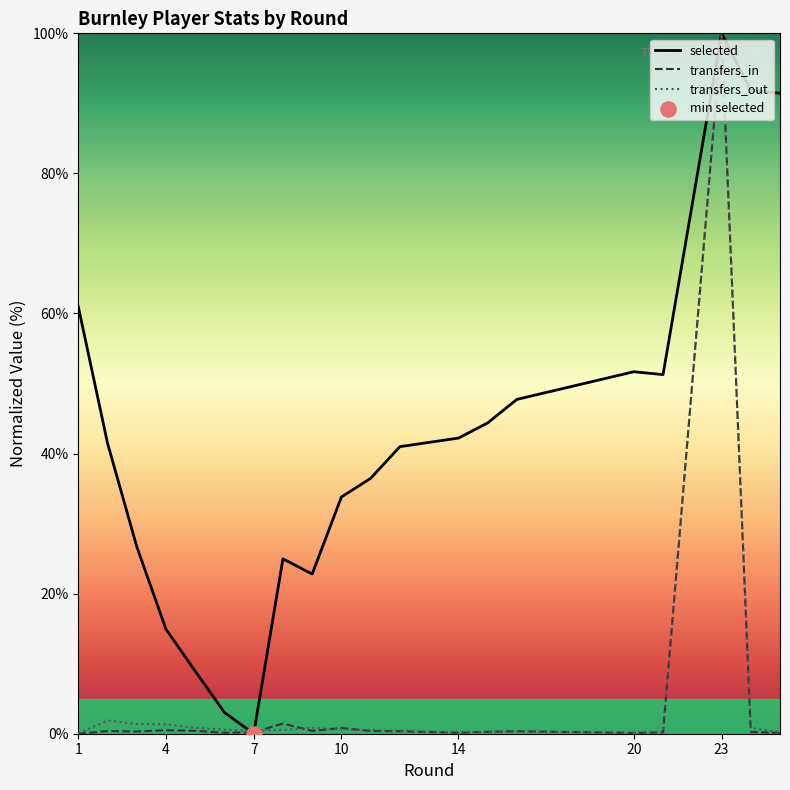

At which category is the sum across all series the highest?

23